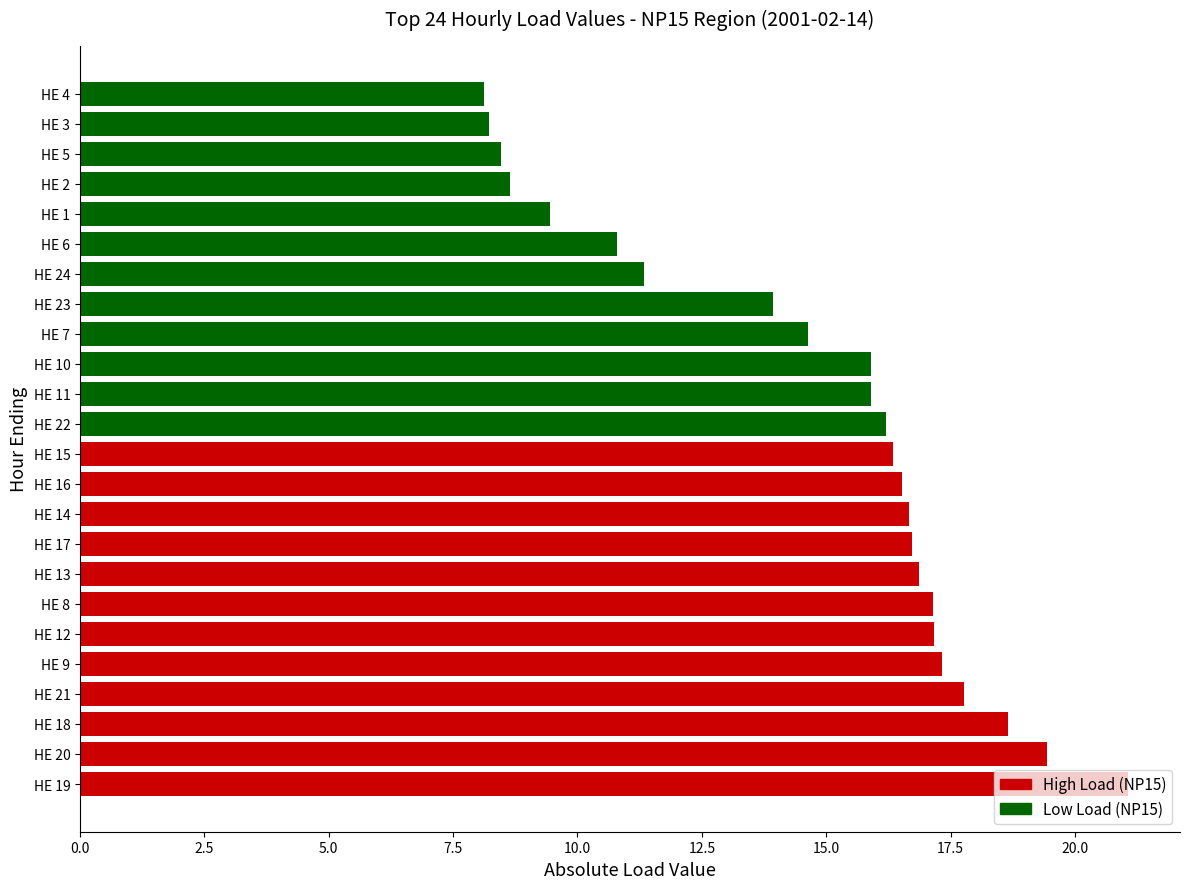

What is the minimum value shown in the chart?

8.1